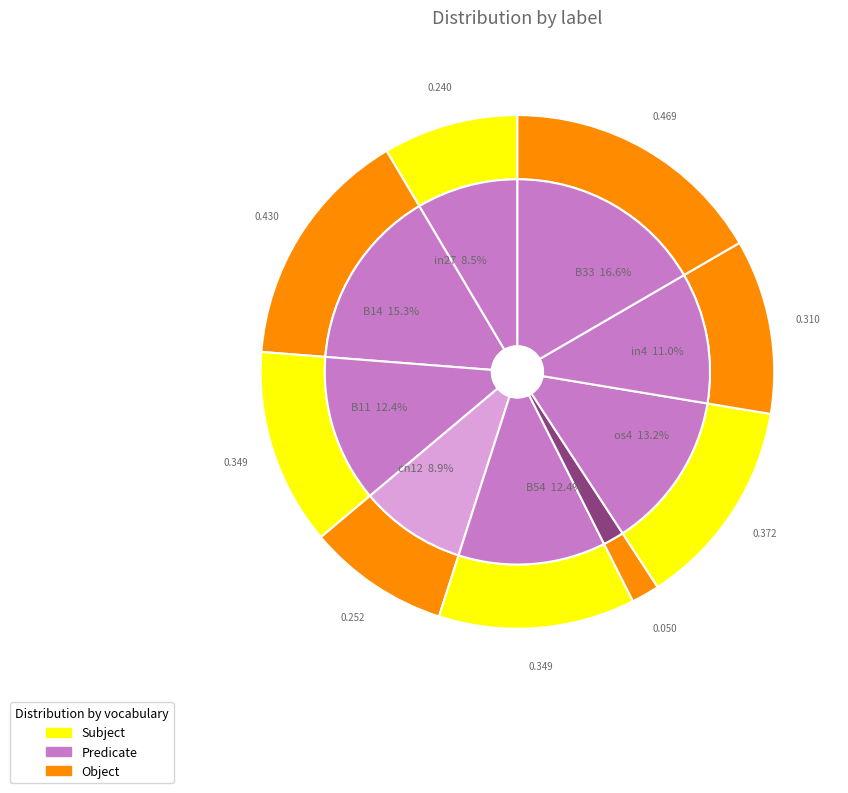

Combined, what portion of the pie is B54 and B14?

27.6%